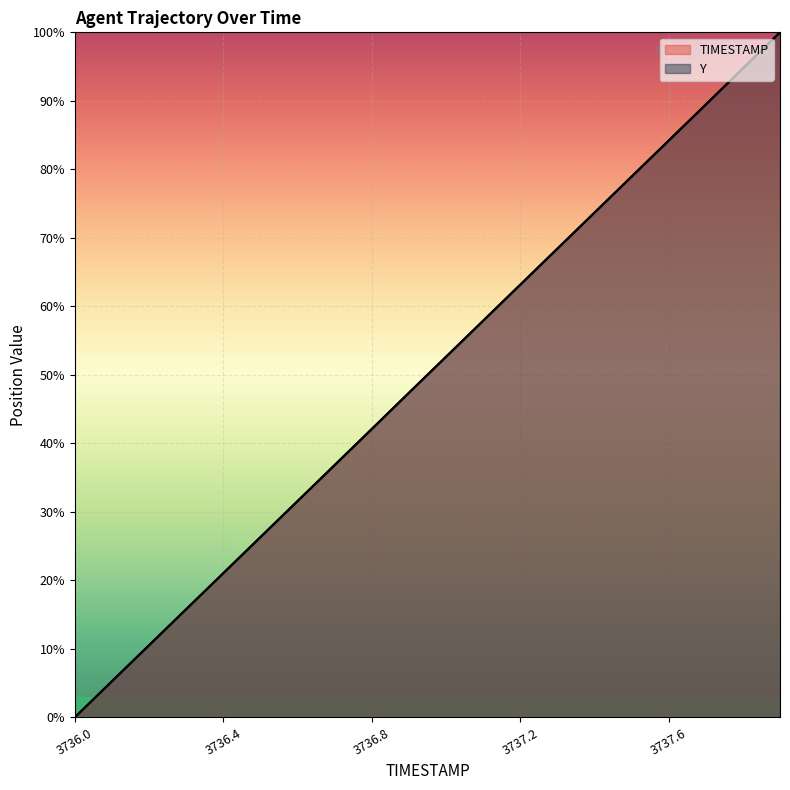

What is the average value of the TIMESTAMP series?

50.0